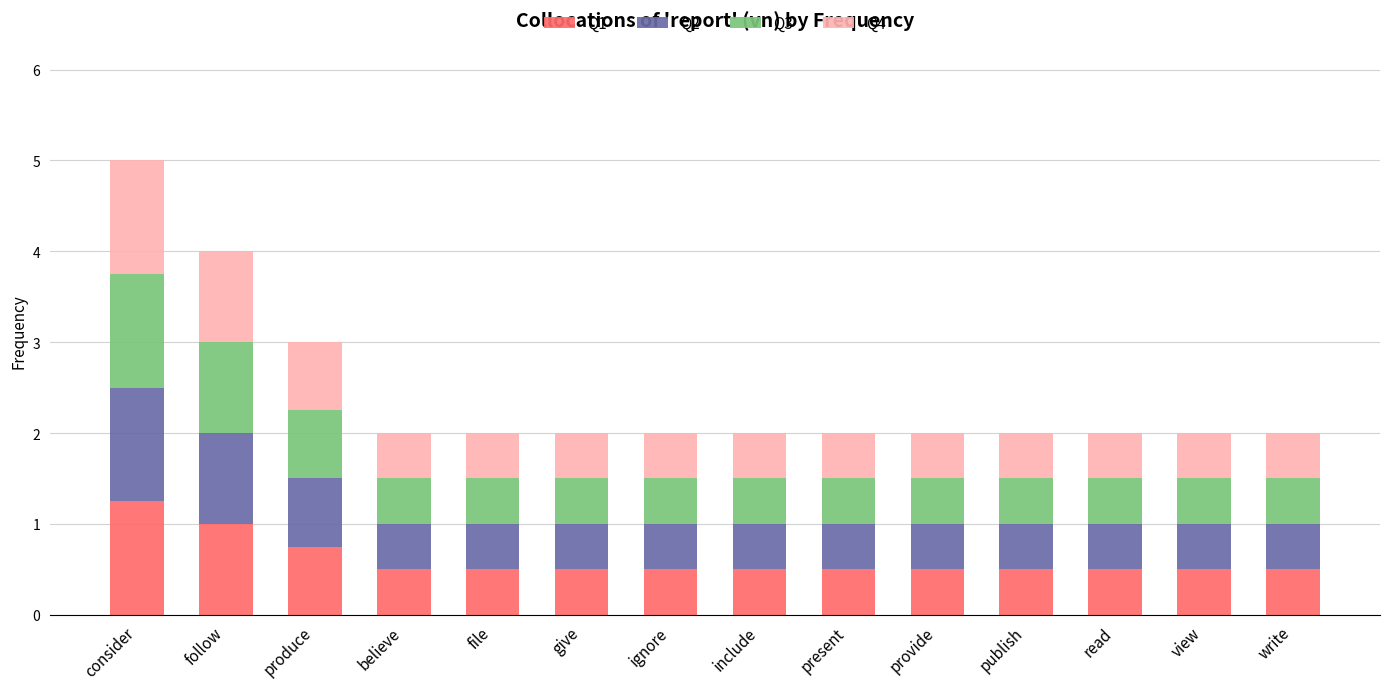

What is the lowest value of the Q1 series?

0.5